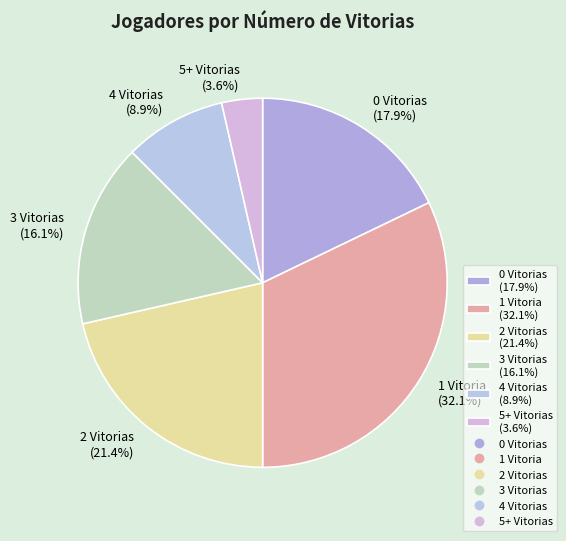

To the nearest percent, what is the difference between the 2 Vitorias and 5+ Vitorias slice percentages?

18%